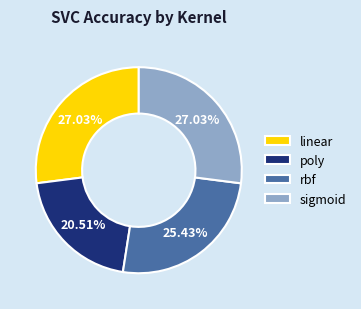

To the nearest percent, what percentage of the pie is rbf?

25%